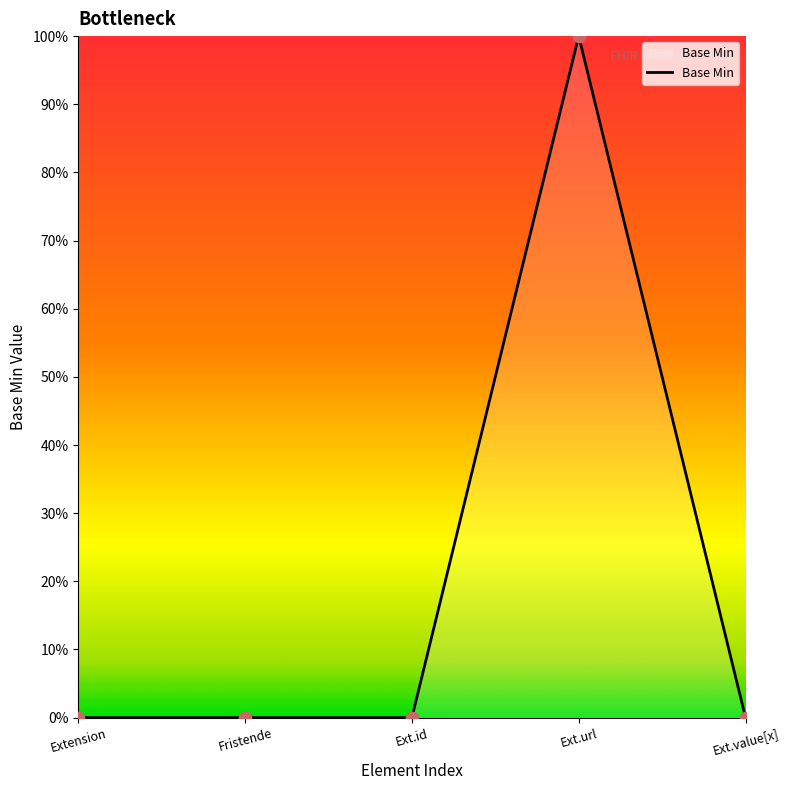

What is the change in value from Extension to Ext.url?

+1